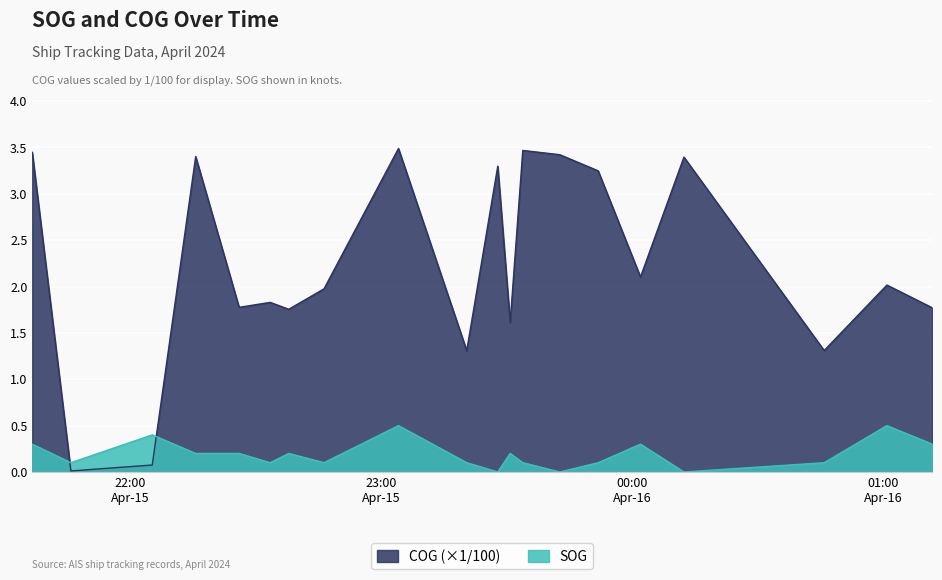

What is the label of the 20th point from the left?

2024-04-16 01:11:41